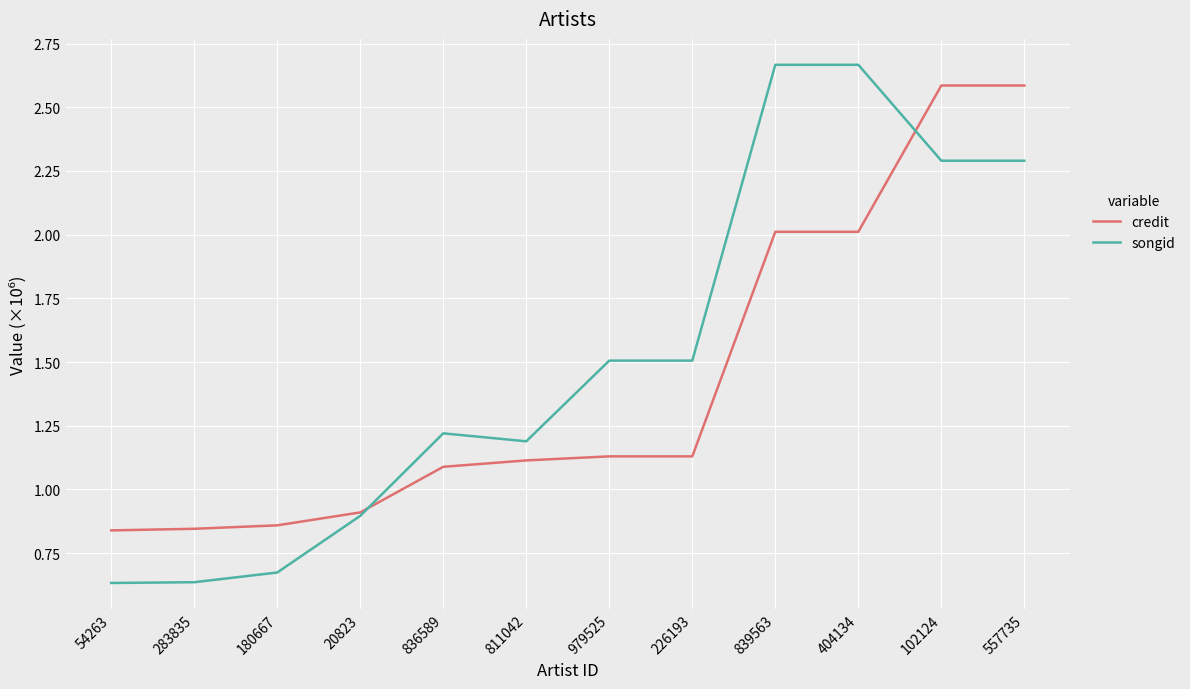

Is it true that credit equals 0.7 at 404134?

False